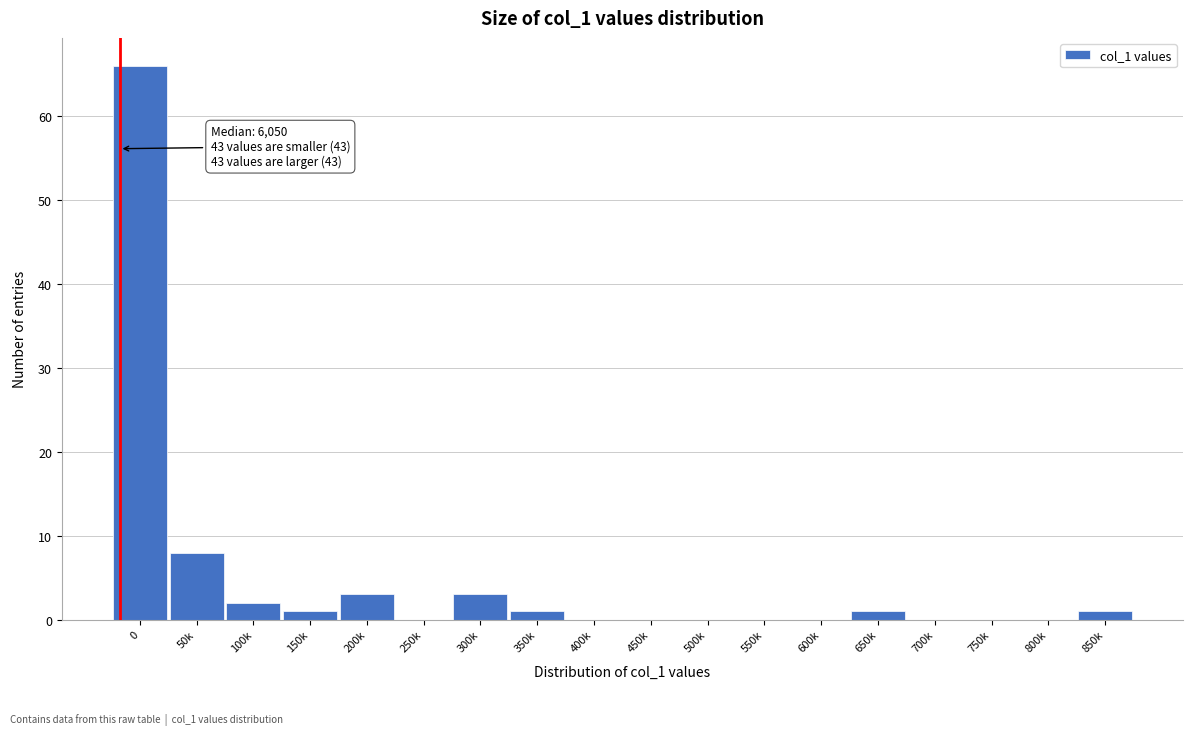

Reading left to right, list all the values displayed in this chart.

0=66	50k=8	100k=2	150k=1	200k=3	250k=0	300k=3	350k=1	400k=0	450k=0	500k=0	550k=0	600k=0	650k=1	700k=0	750k=0	800k=0	850k=1